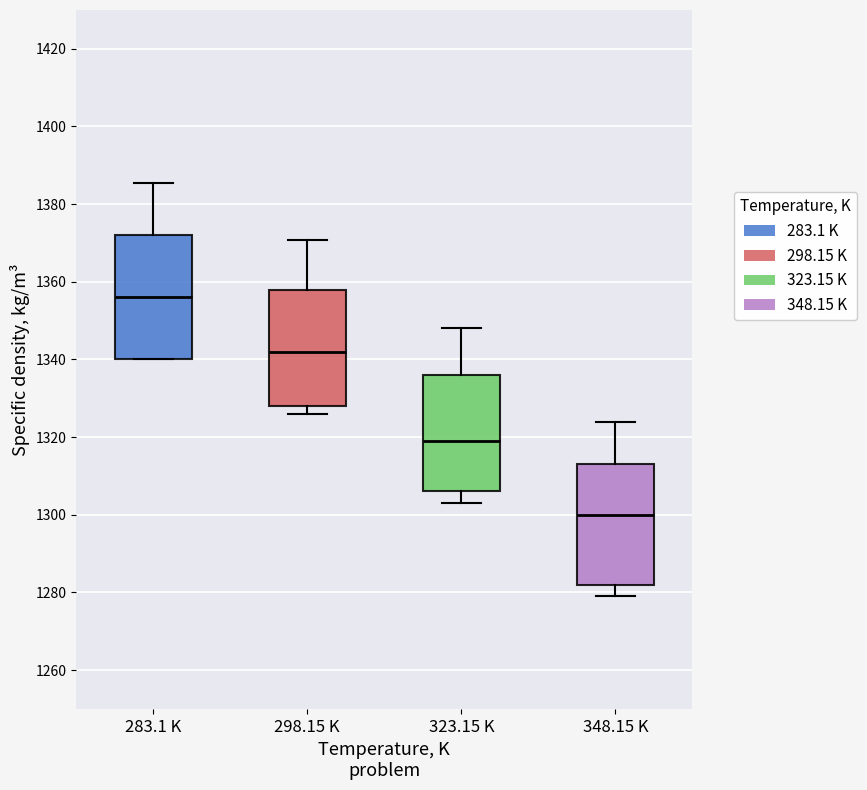

Where is the lower edge of the box for 323.15 K on the y-axis? The values are not printed on the chart, so give them approximately, as read against the axis.

1306